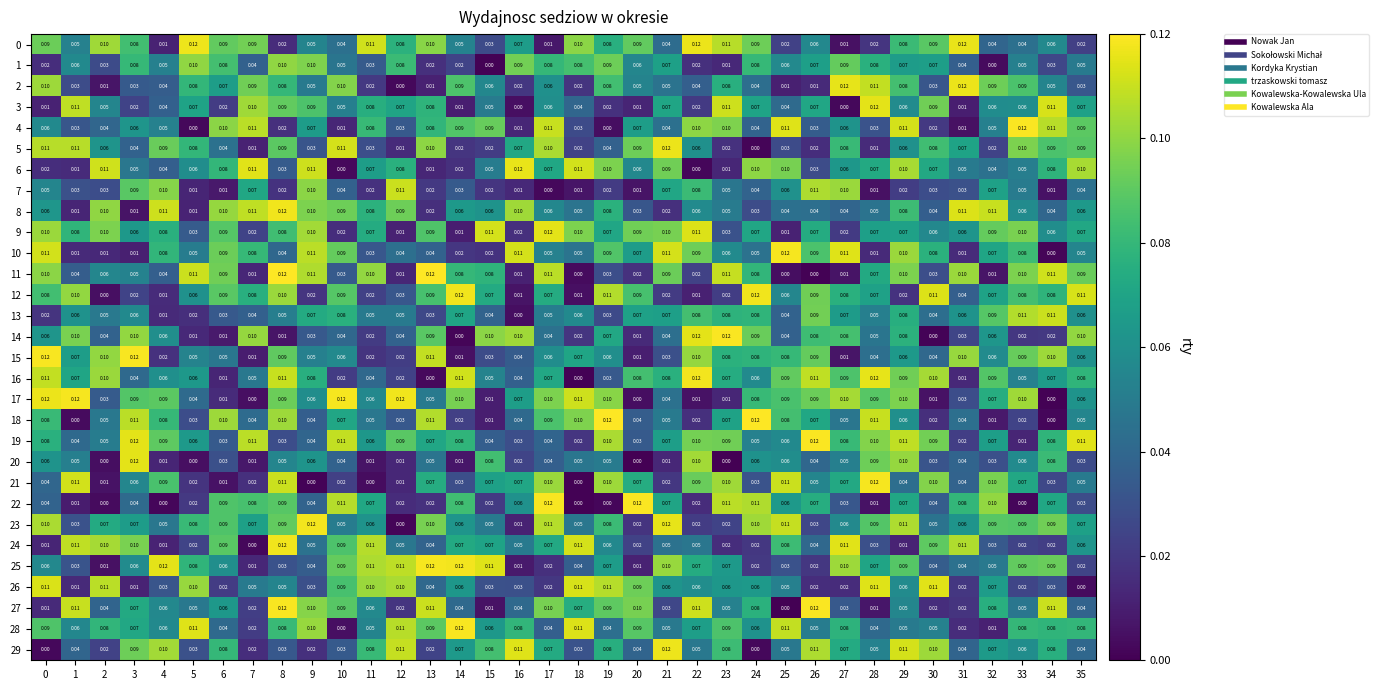

Is the value of 3 at 18 greater than the value of 8 at 4?

No